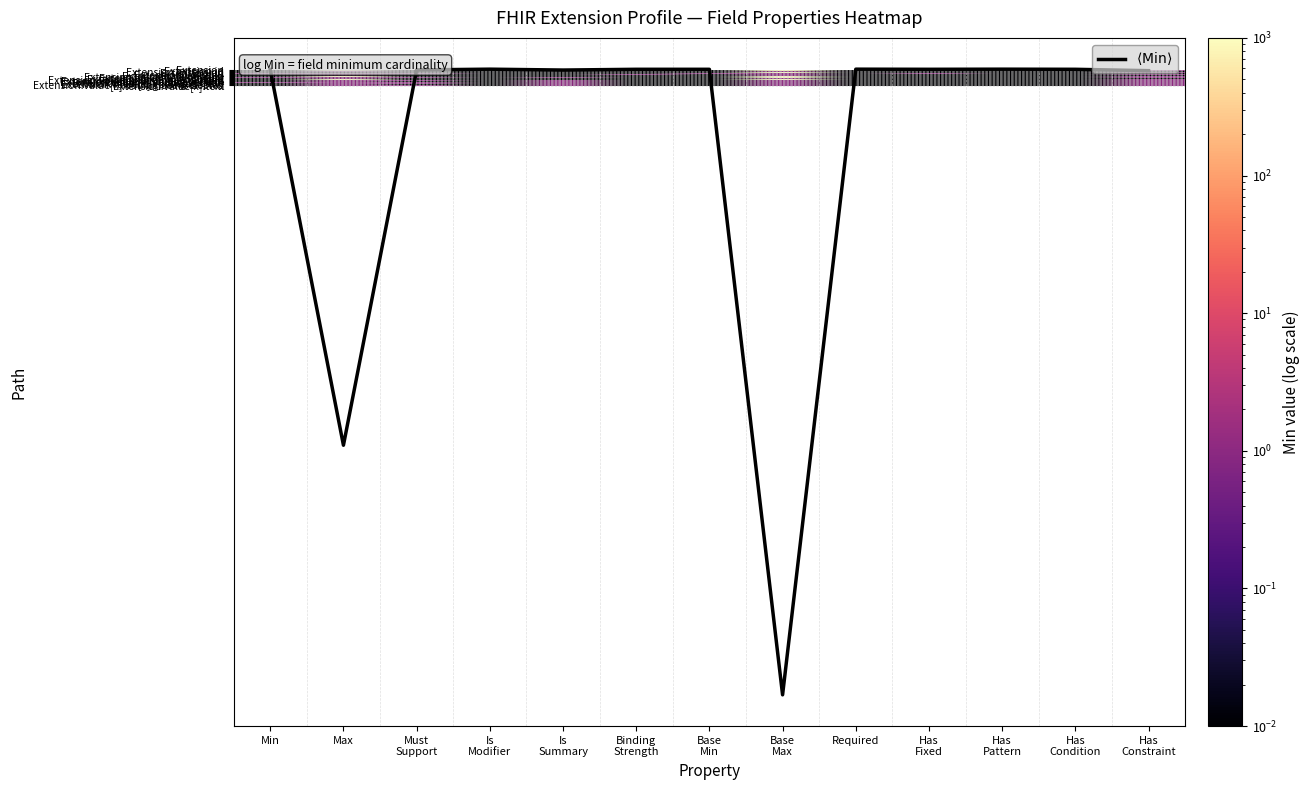

What is the average value of the Extension.value[x].coding.display series?

0.4